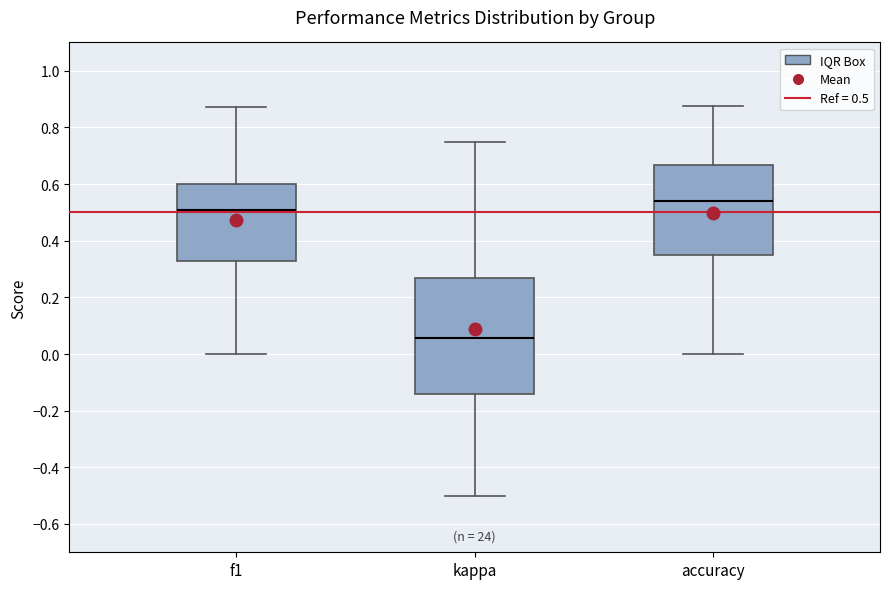

Where does the upper whisker of the box for accuracy end on the y-axis? The values are not printed on the chart, so give them approximately, as read against the axis.

0.88